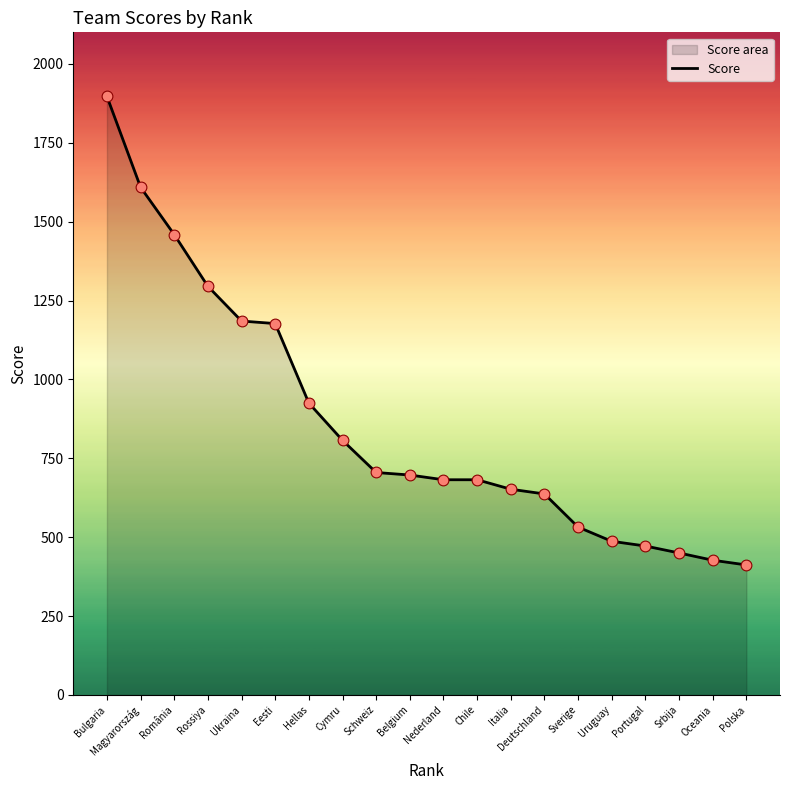

Between Bulgaria and Deutschland, which is larger?

Bulgaria